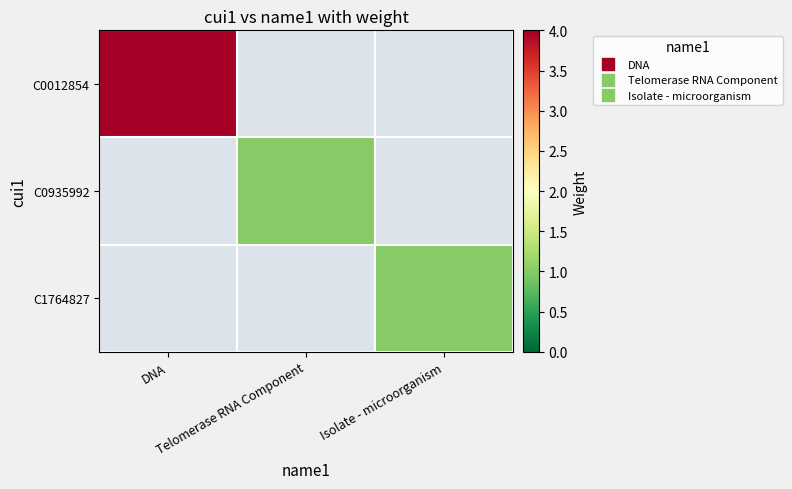

What is the approximate value of C1764827 at Isolate - microorganism?

1.0